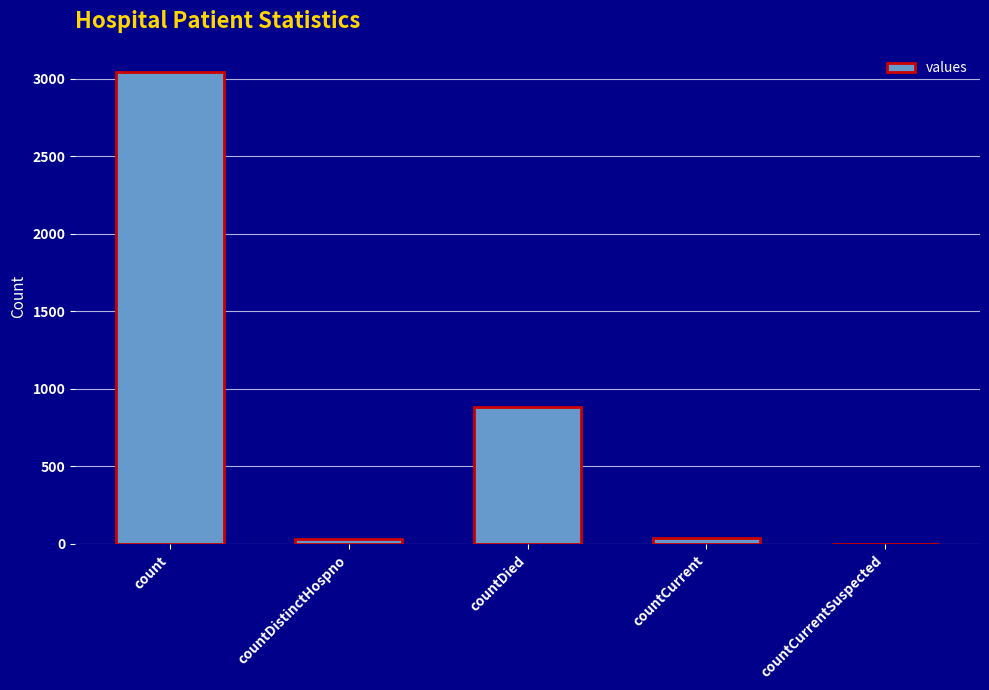

True or false: the data shows 5466 at count.

False